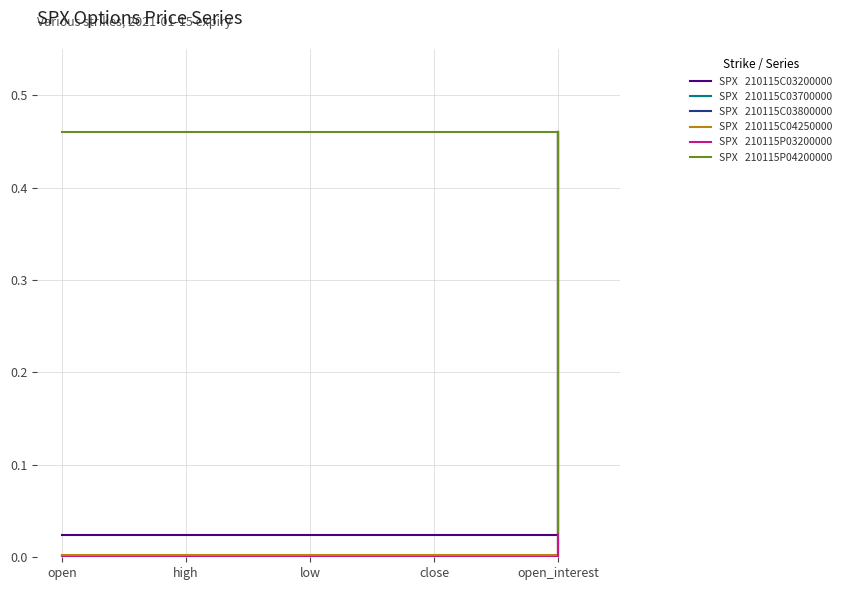

At which category is the sum across all series the highest?

open_interest